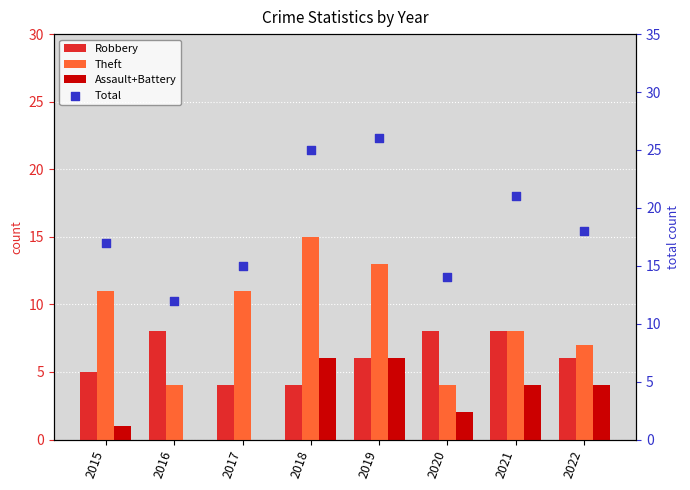

What is the total value across all series at 2017?

30